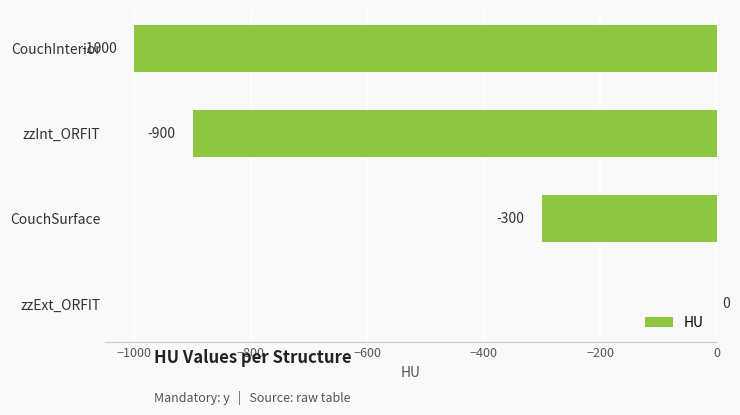

How many values are between -900 and 0?

3